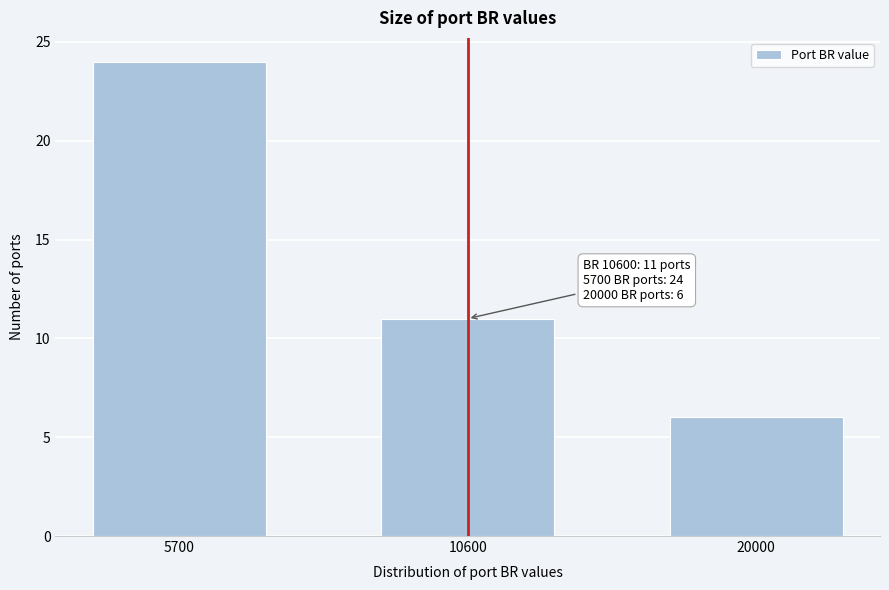

Reading left to right, what are all the values shown in this chart?

24	11	6